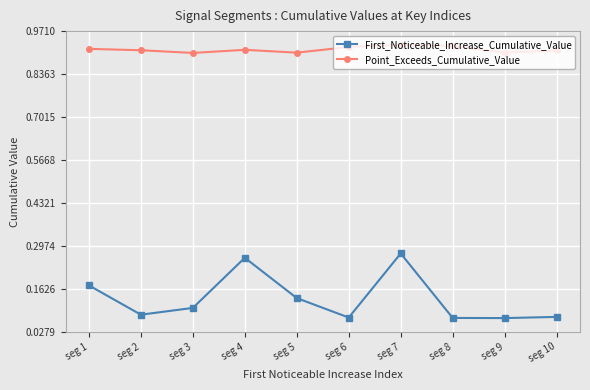

Which series has the largest total across all categories?

Point_Exceeds_Cumulative_Value